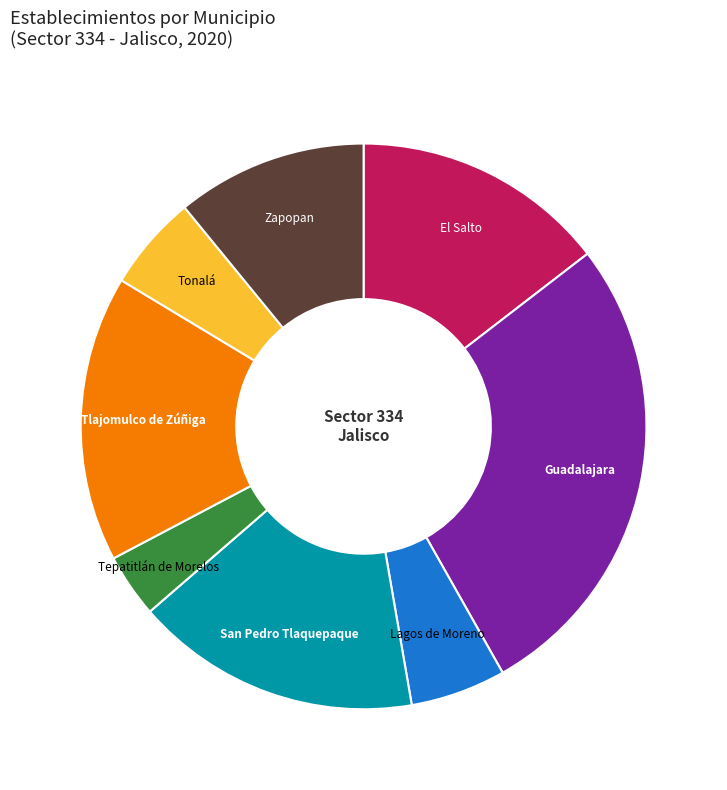

What is the largest slice in the pie chart?

Guadalajara